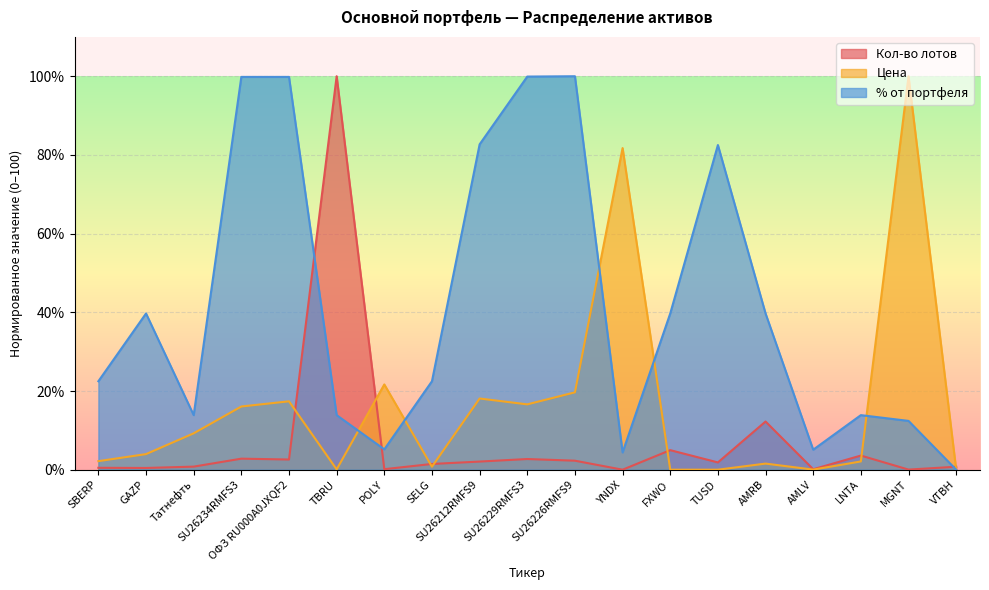

Rank the categories by Кол-во лотов value from highest to lowest.

TBRU, AMRB, FXWO, LNTA, SU26234RMFS3, SU26229RMFS3, ОФЗ RU000A0JXQF2, SU26226RMFS9, SU26212RMFS9, TUSD, SELG, Татнефть, VTBH, SBERP, GAZP, POLY, AMLV, MGNT, YNDX